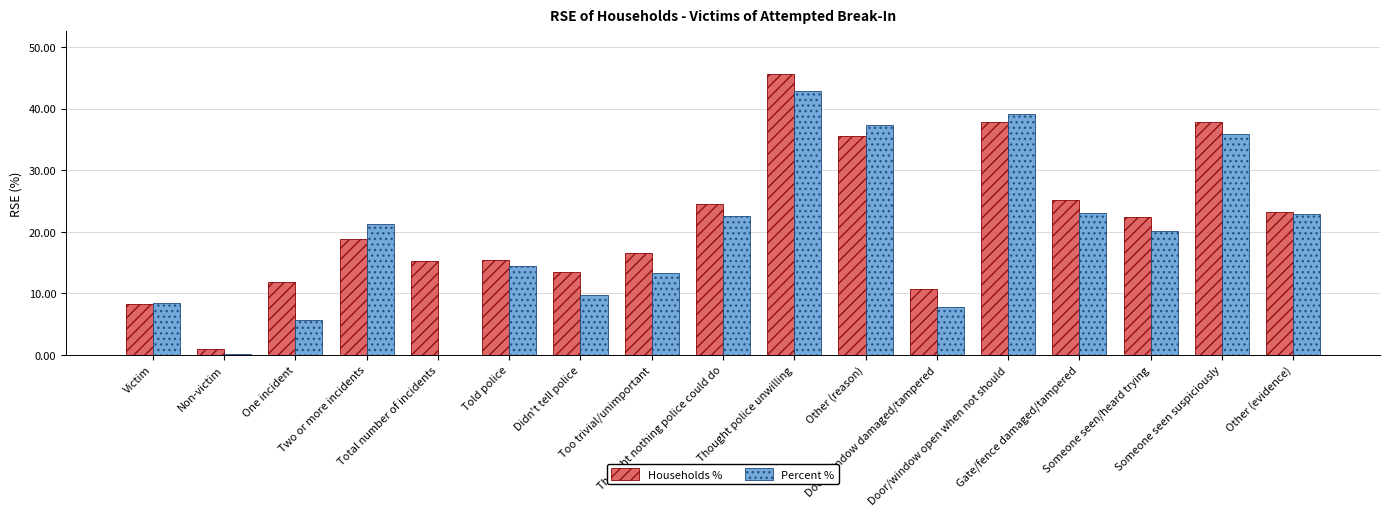

How many series are shown in this chart?

2